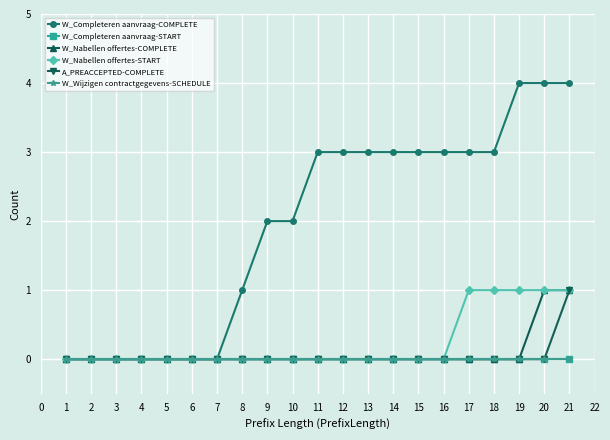

True or false: W_Wijzigen contractgegevens-SCHEDULE and W_Nabellen offertes-START cross at least once.

False